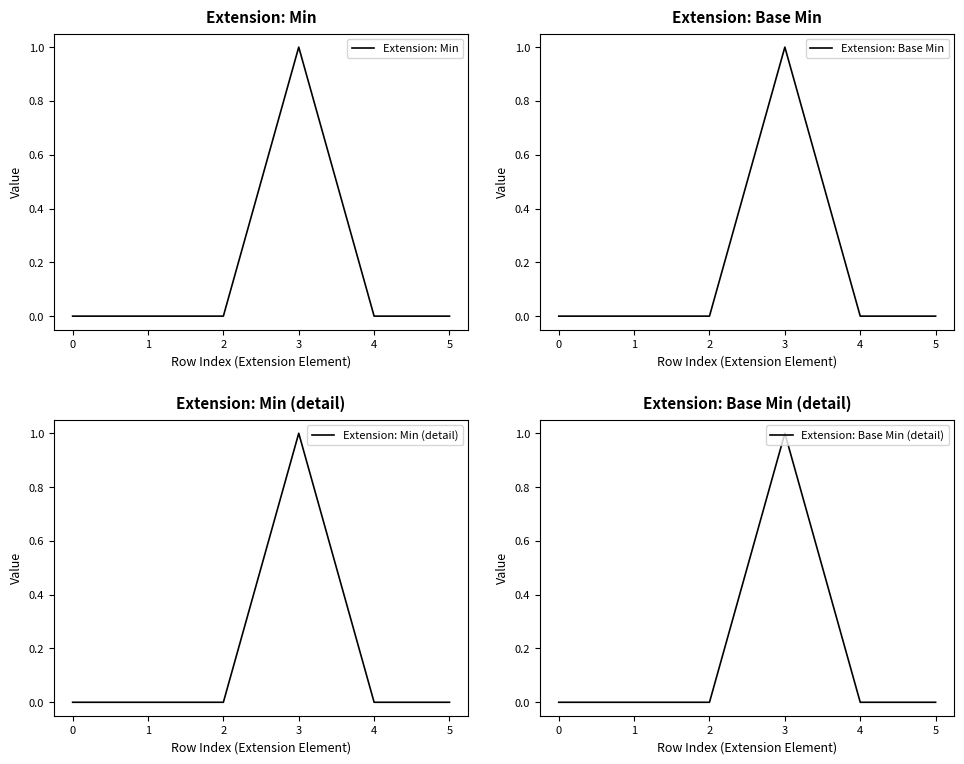

How many data points in Extension: Base Min (detail) are above 0?

1